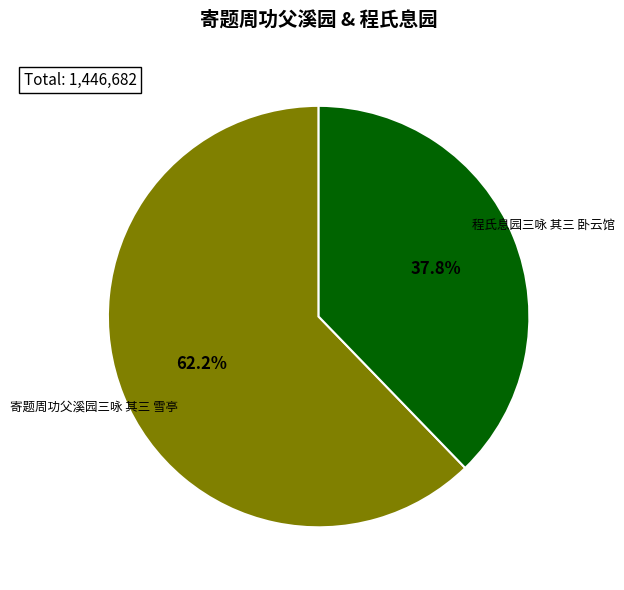

Is there any slice that represents more than half of the pie?

Yes